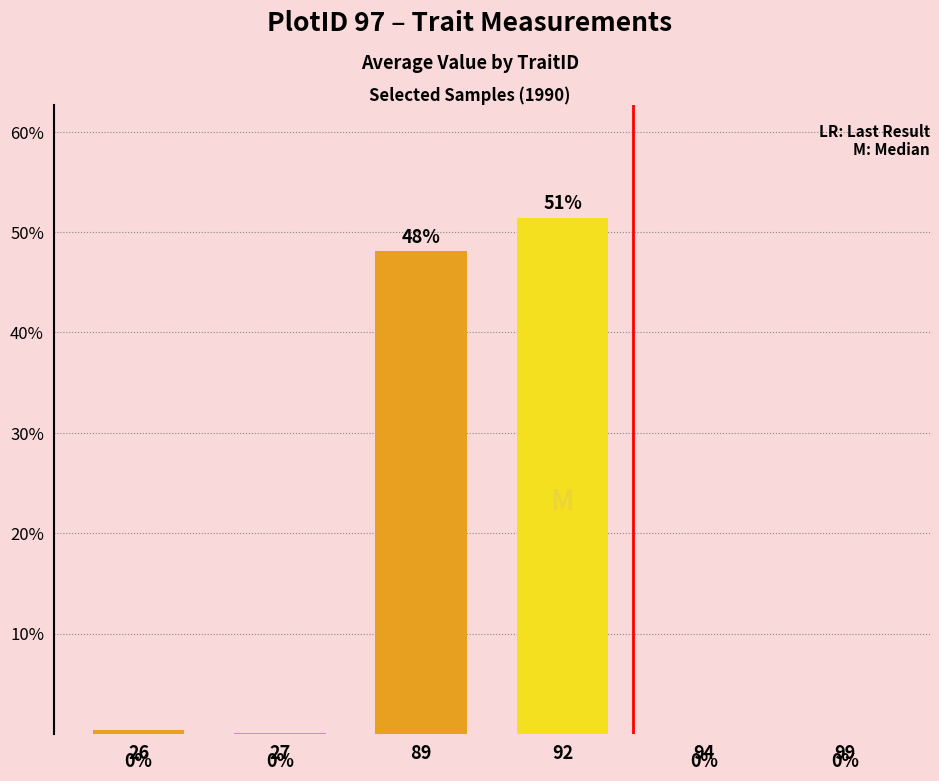

True or false: the data shows 0.5 at 89.

True